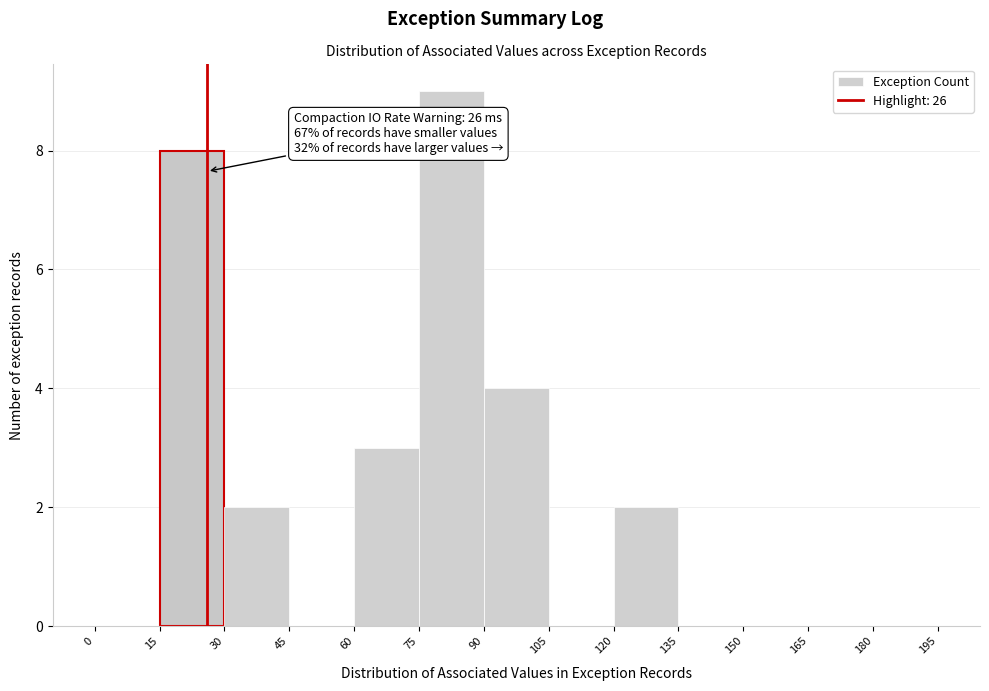

Over which range of the x-axis is the bar tallest?

75 to 90